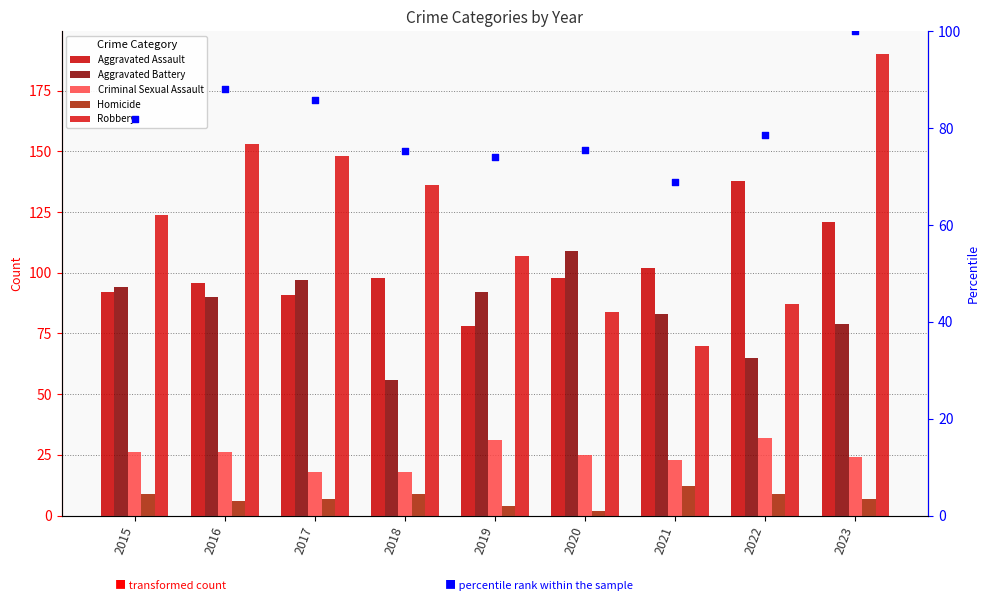

At how many categories does at least one series exceed 92?

9